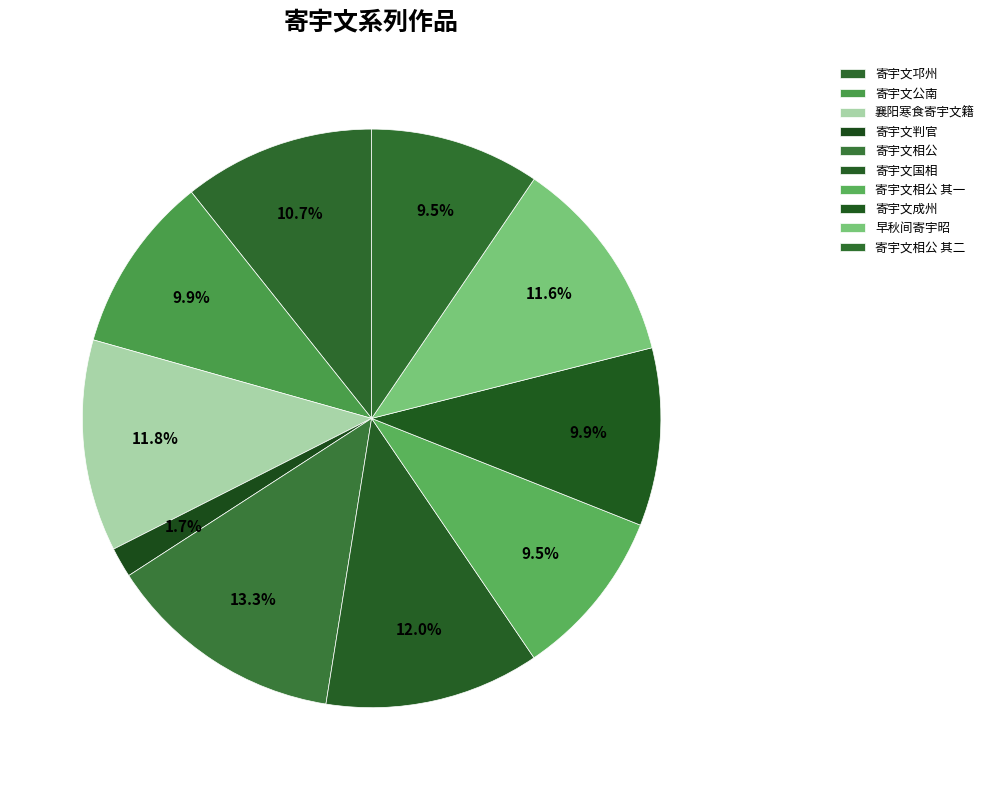

What percentage is the 襄阳寒食寄宇文籍 slice, to the nearest percent?

12%